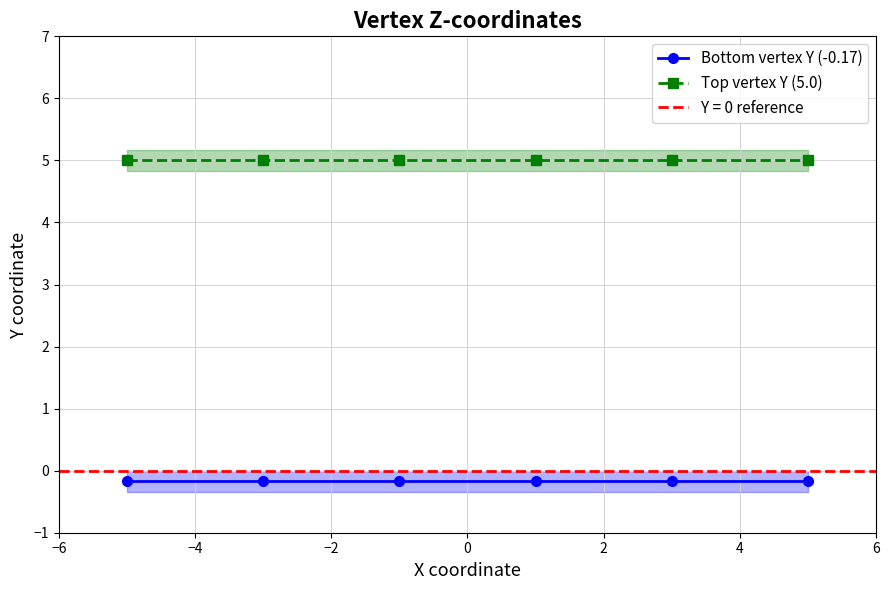

Reading left to right, list all the values displayed in this chart.

Bottom vertex Y (-0.17): -0.2	-0.2	-0.2	-0.2	-0.2	-0.2
Top vertex Y (5.0): 5.0	5.0	5.0	5.0	5.0	5.0